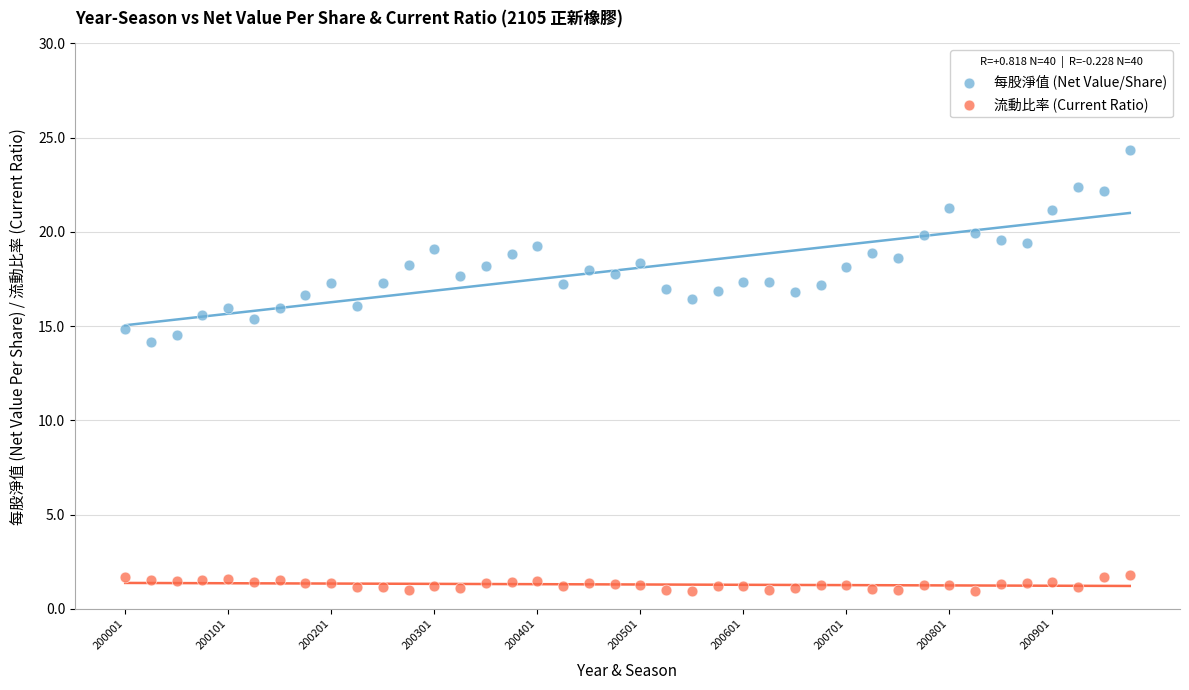

Which series reaches the minimum Y coordinate?

流動比率 (Current Ratio)